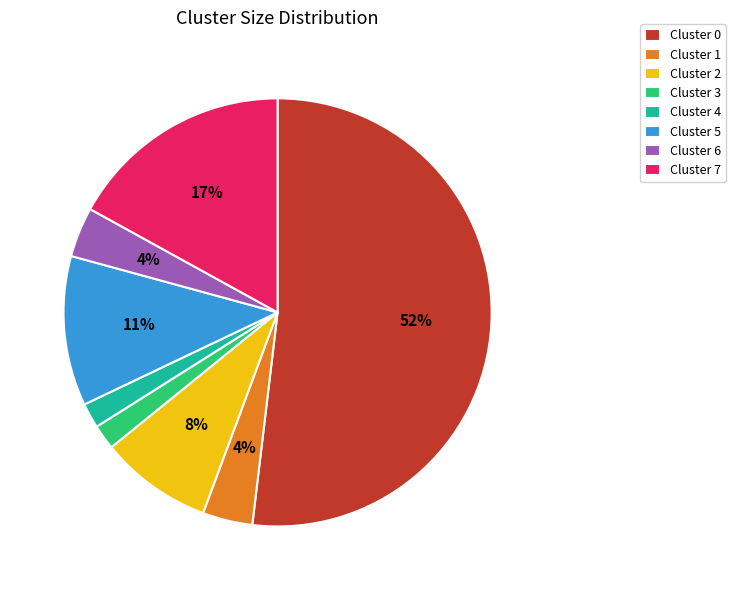

To the nearest percent, what is the combined percentage of Cluster 1 and Cluster 2?

12%